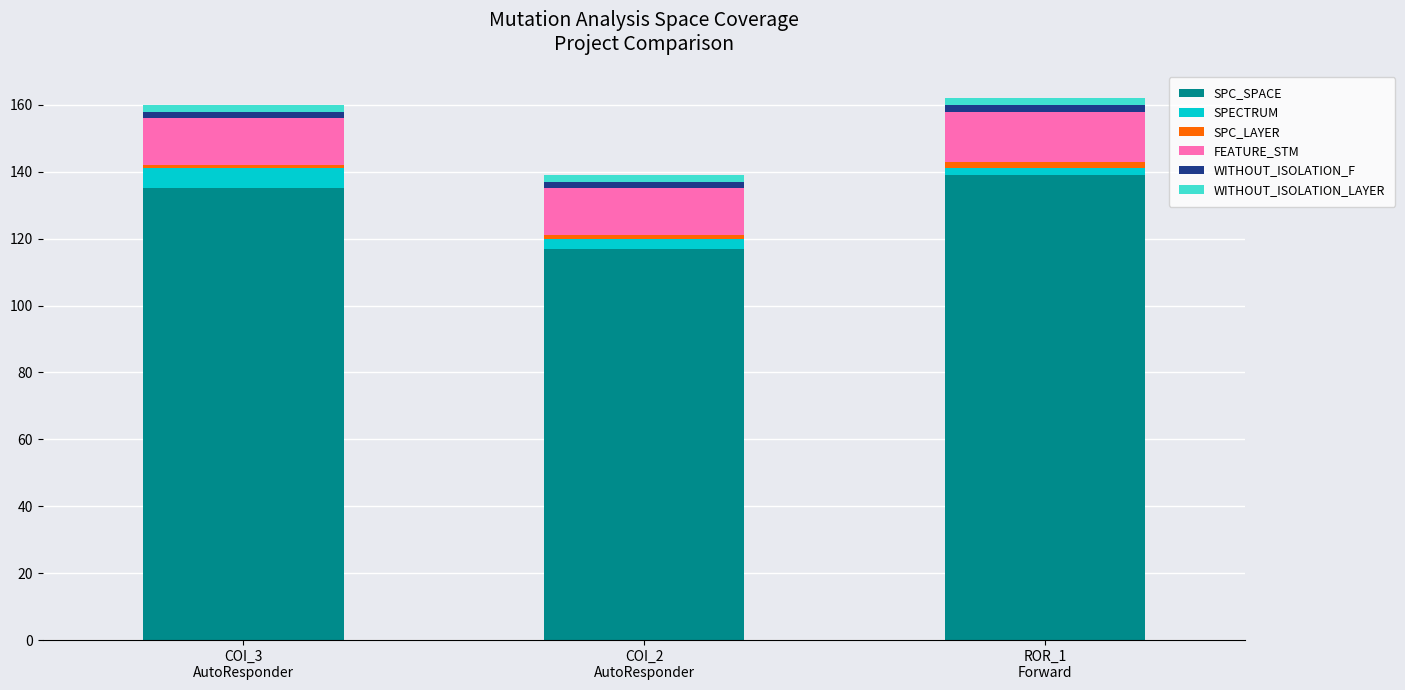

What is the minimum value for SPC_SPACE?

117